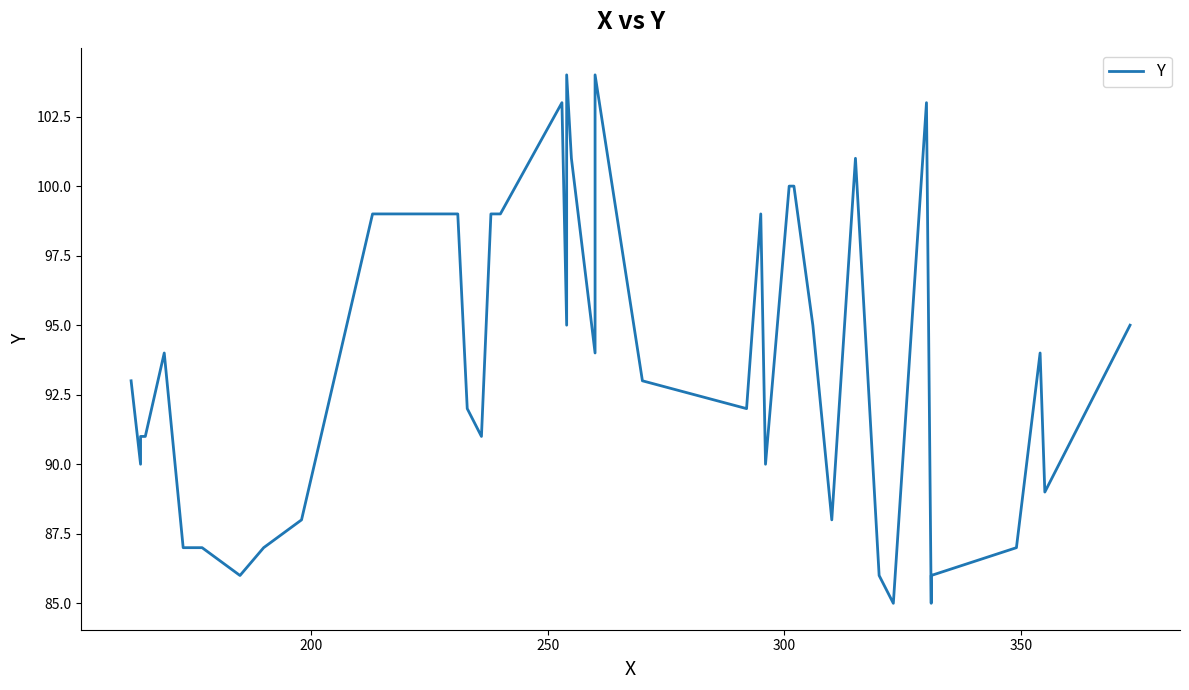

What is the maximum value shown in the chart?

104